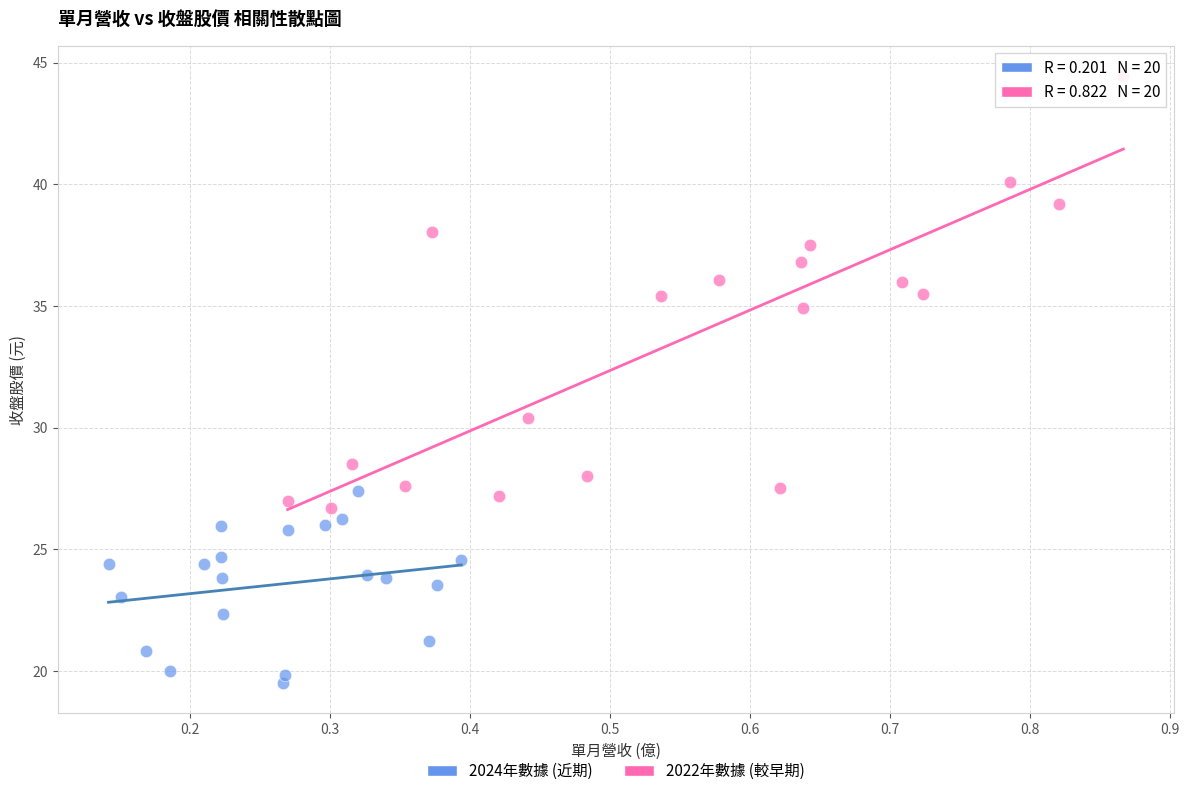

Which series reaches the minimum Y coordinate?

2024年數據 (近期)